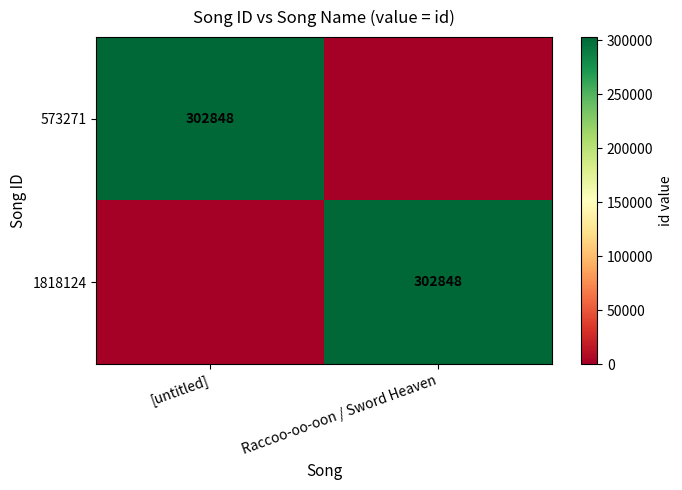

How many data points does each series have?

2